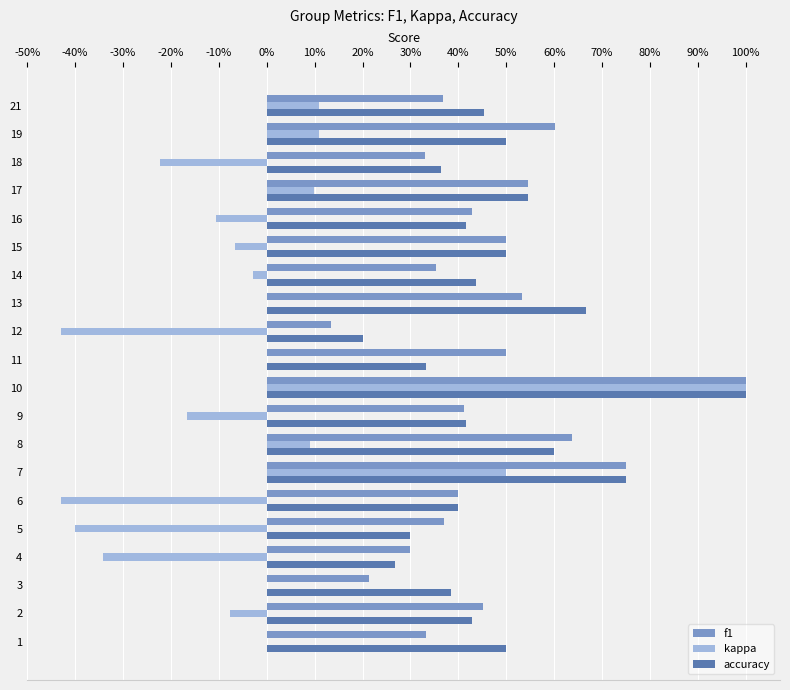

What are all the series names shown in the legend?

f1, kappa, accuracy